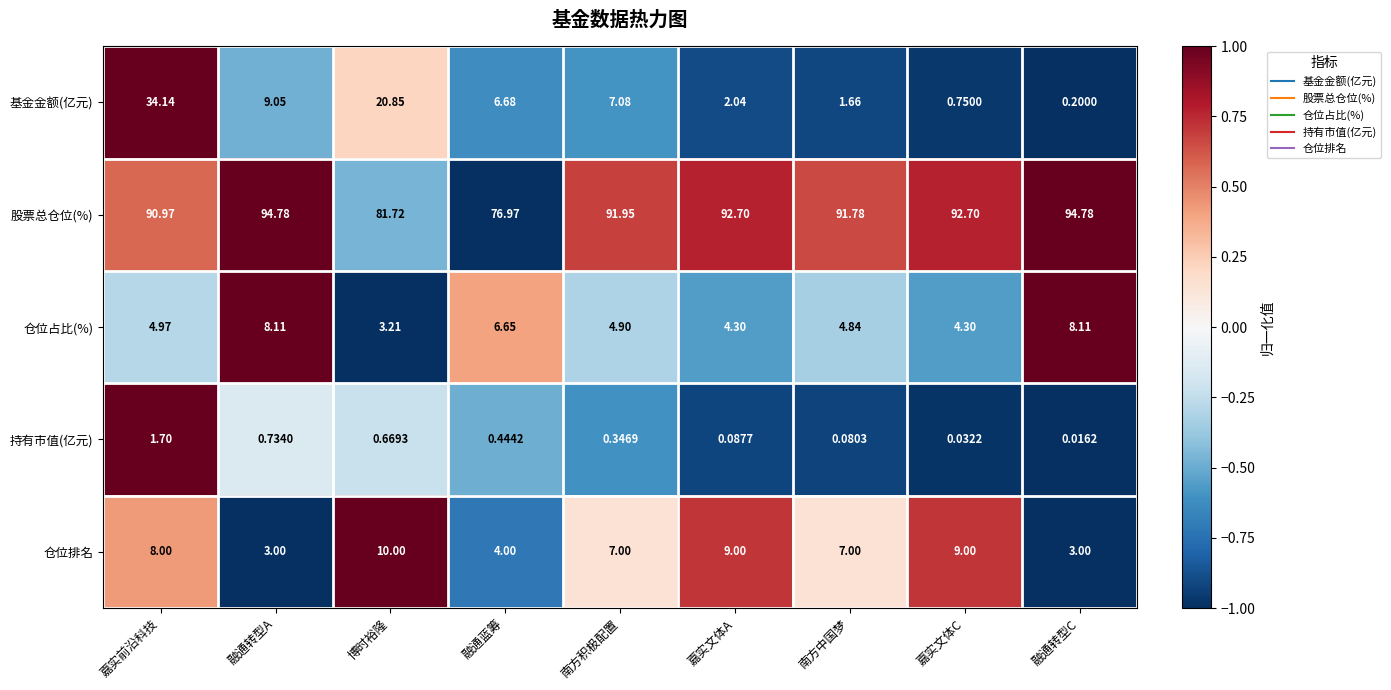

Which label corresponds to the smallest value in the chart?

融通转型C